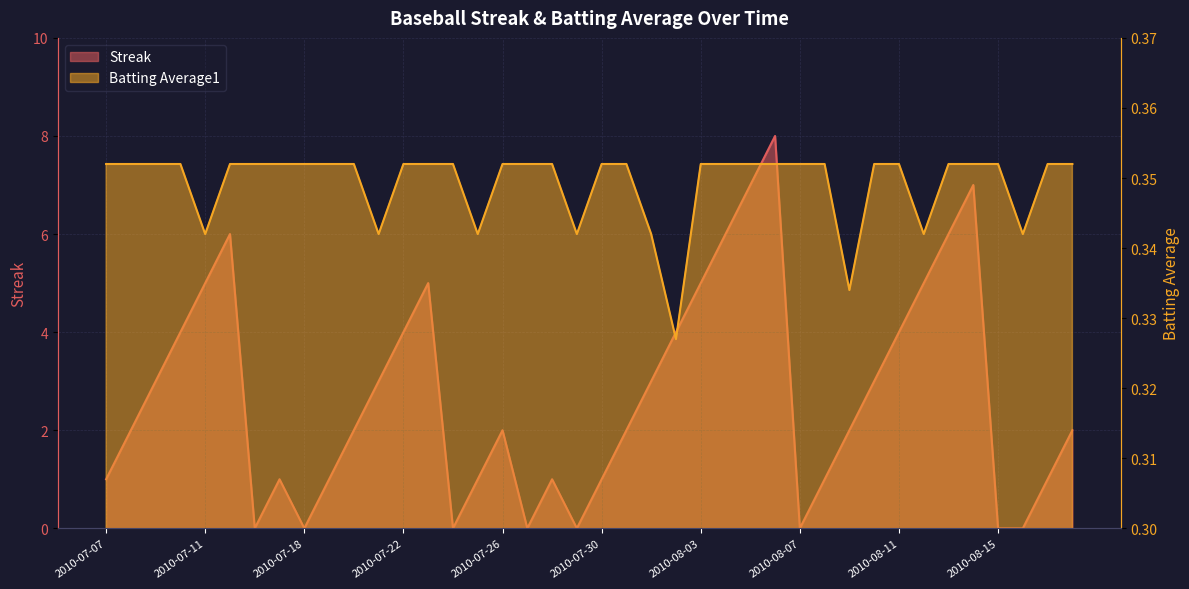

Rank the series at 2010-08-08 from highest to lowest value.

Streak, Batting Average1